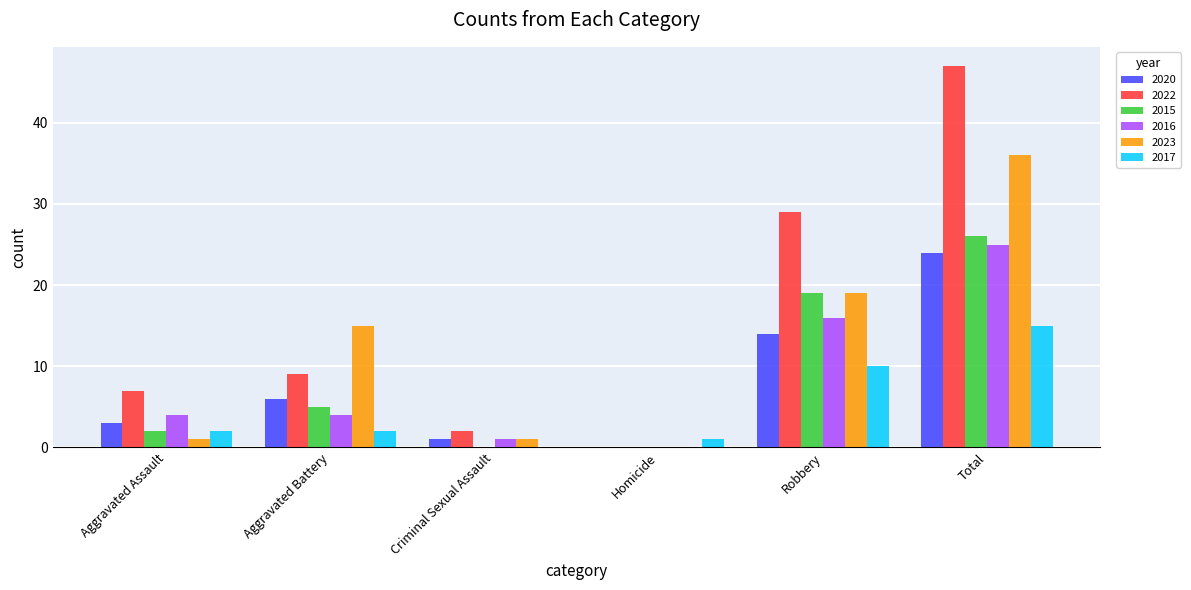

What is the maximum value shown in the chart?

47